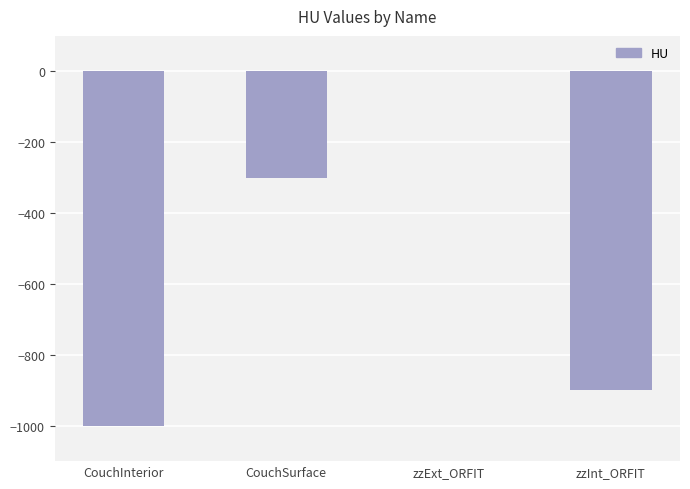

Reading right to left, transcribe all the data shown in this chart.

zzInt_ORFIT=-900	zzExt_ORFIT=0	CouchSurface=-300	CouchInterior=-1000